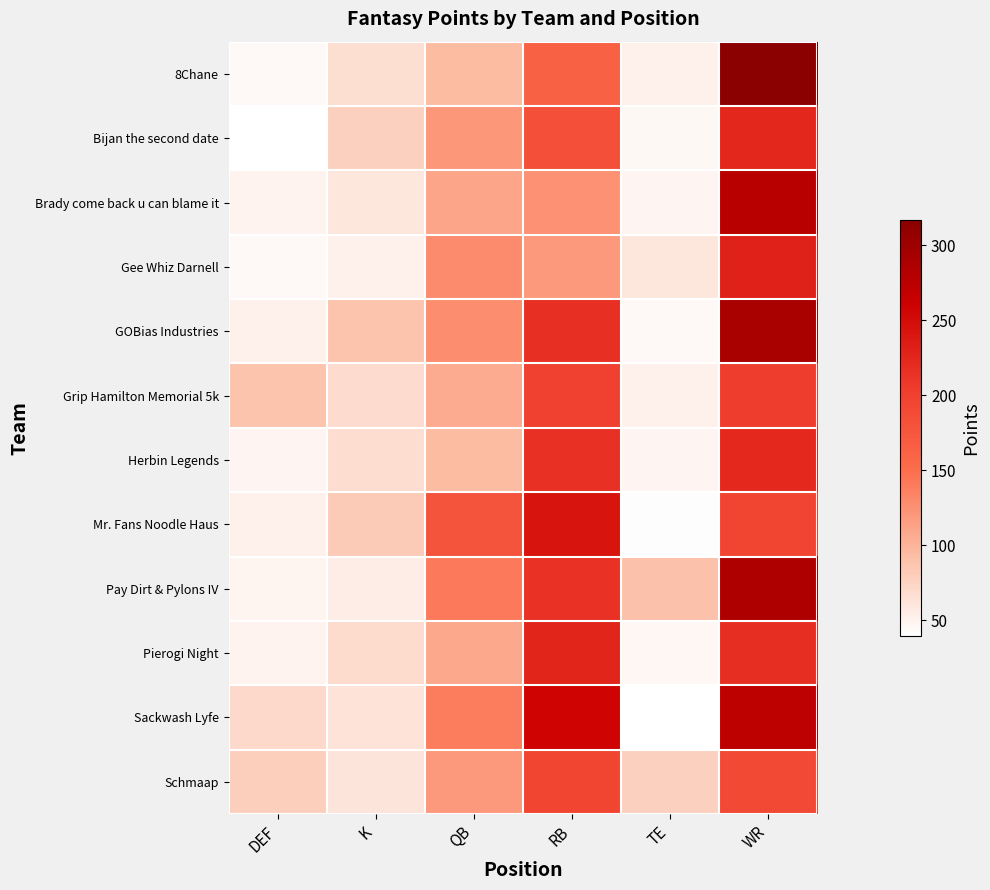

How many data points does each series have?

6